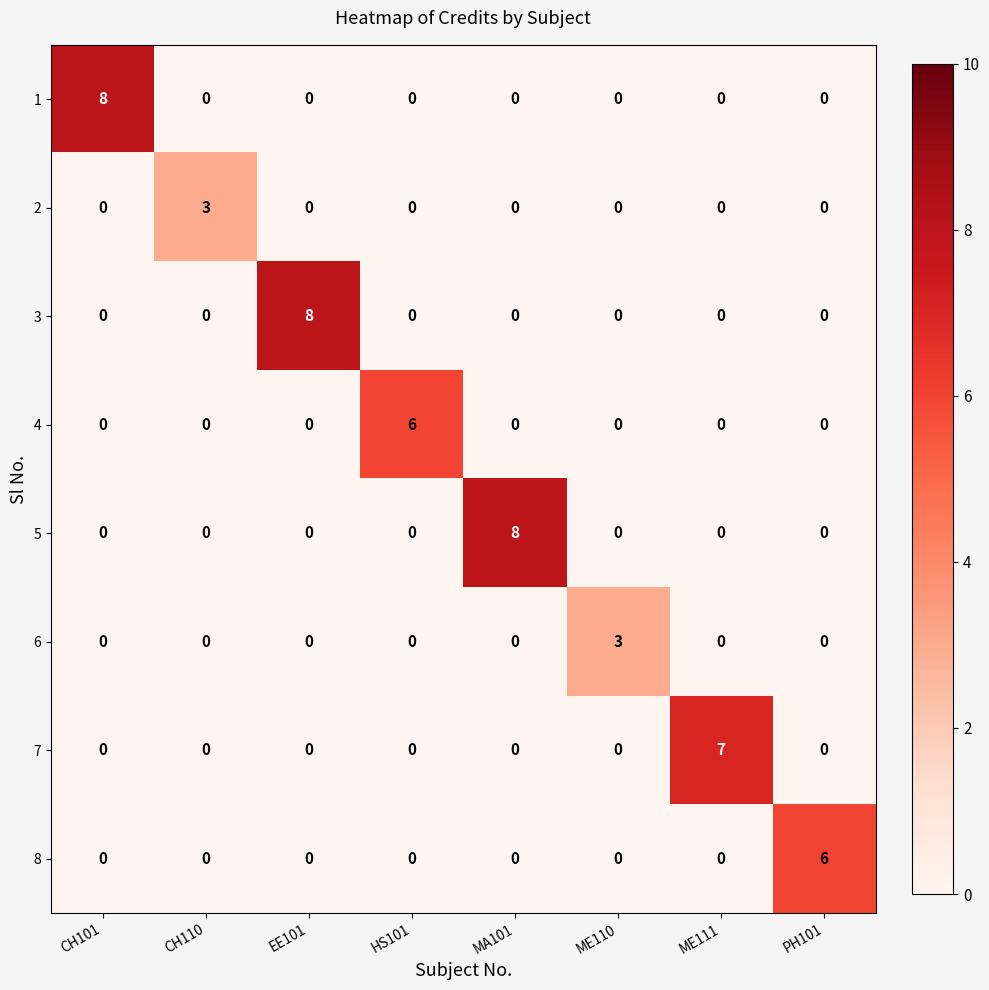

Between CH110 and ME111, which series saw the biggest shift?

7